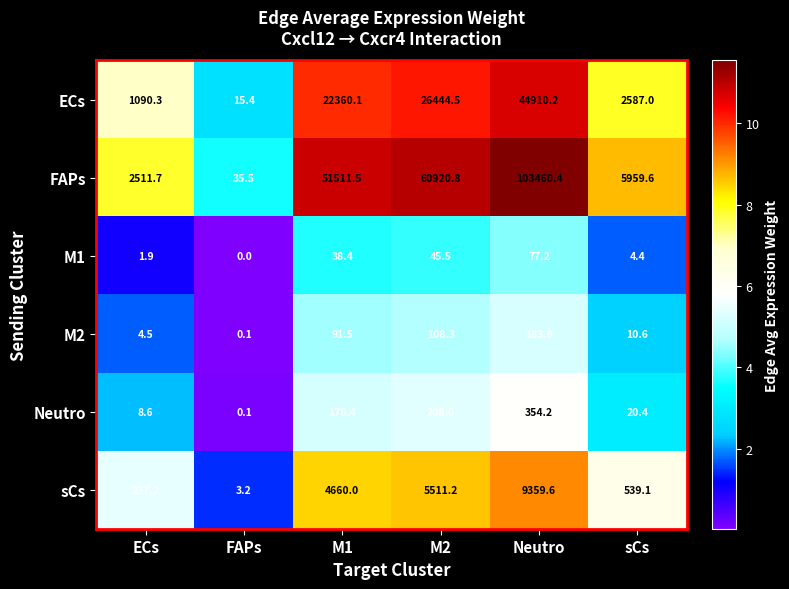

Which category has the lowest value across all series?

FAPs